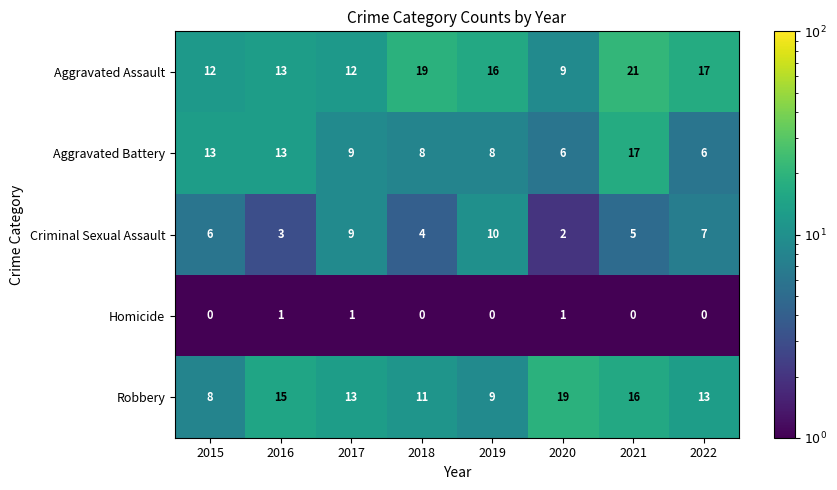

What is the maximum value for Robbery?

19